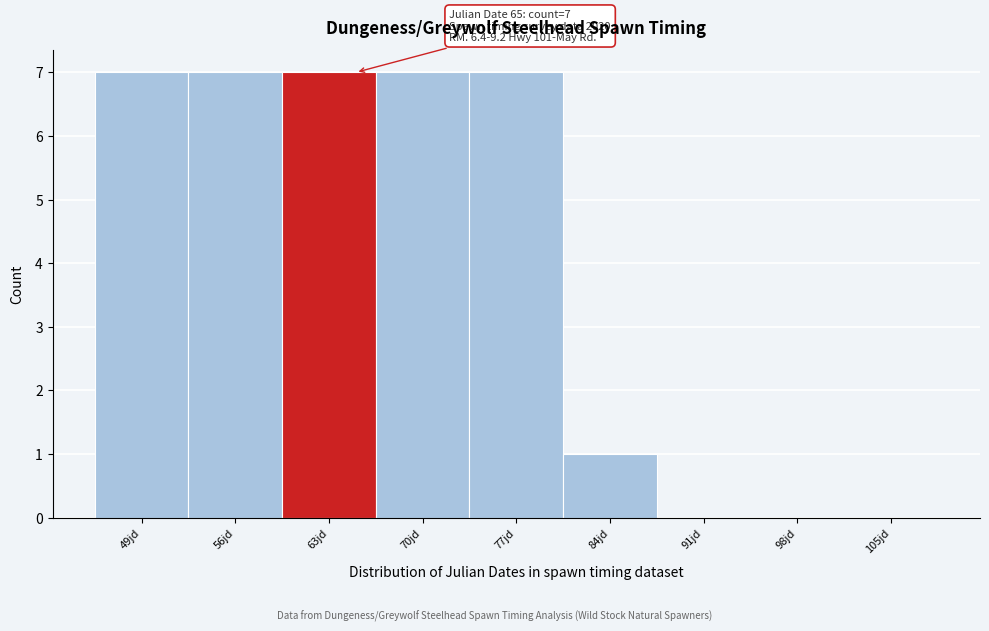

Reading left to right, what are all the values shown in this chart?

49jd=7	56jd=7	63jd=7	70jd=7	77jd=7	84jd=1	91jd=0	98jd=0	105jd=0